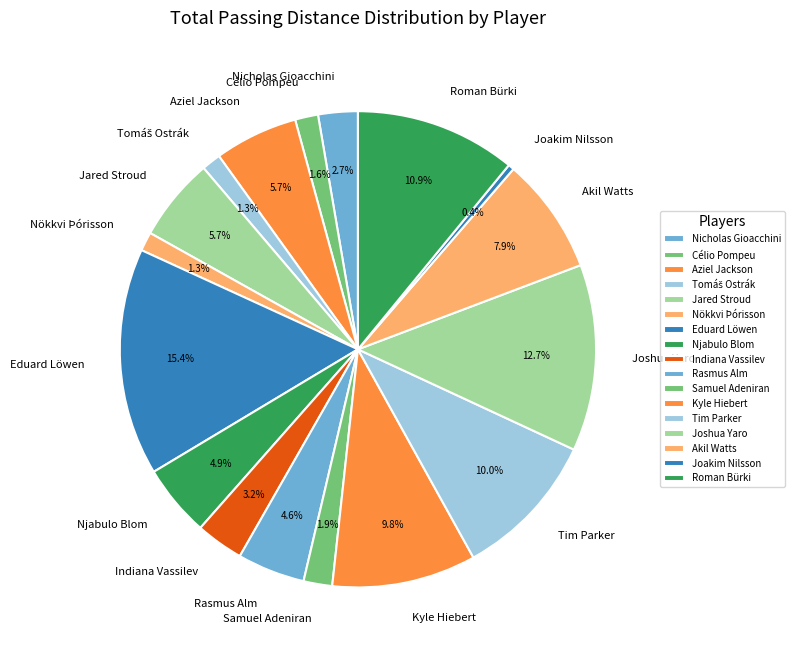

To the nearest percent, what is the combined percentage of Indiana Vassilev and Aziel Jackson?

9%